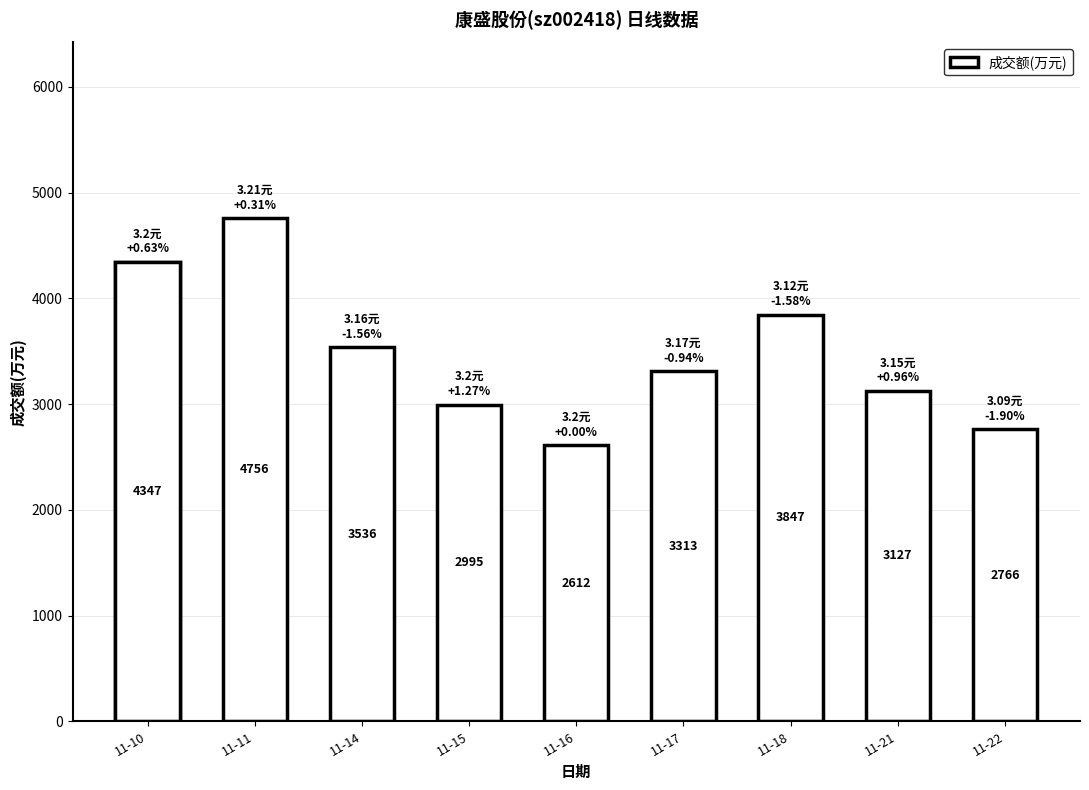

Which has a higher value, 2022-11-22 or 2022-11-18?

2022-11-18